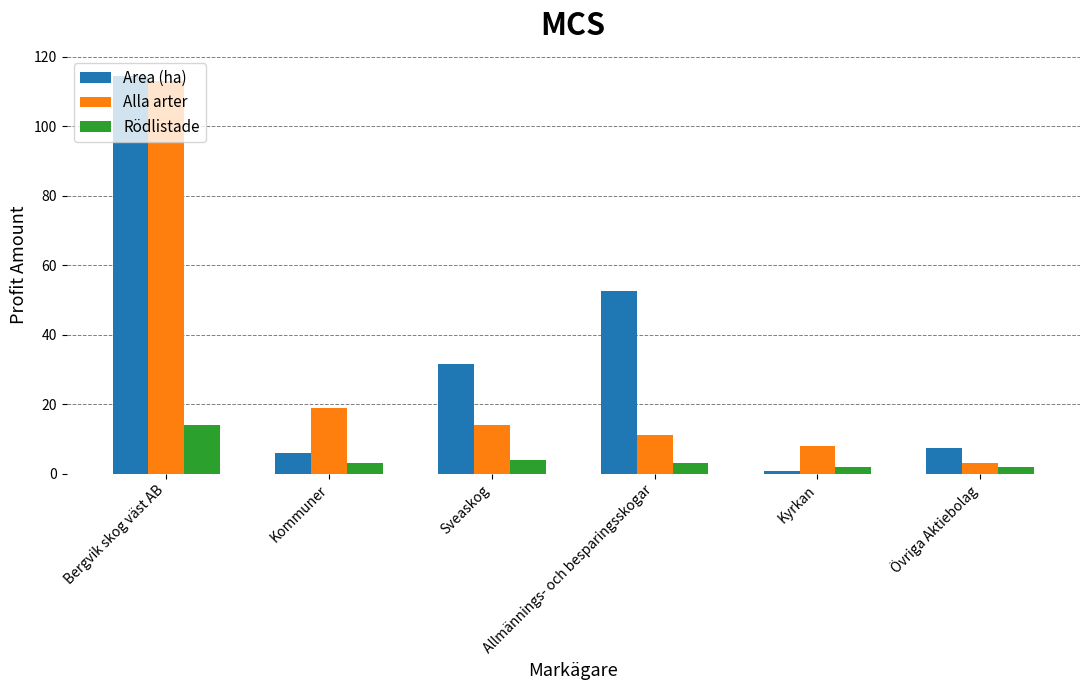

Where is Alla arter nearest to the value 58?

Kommuner